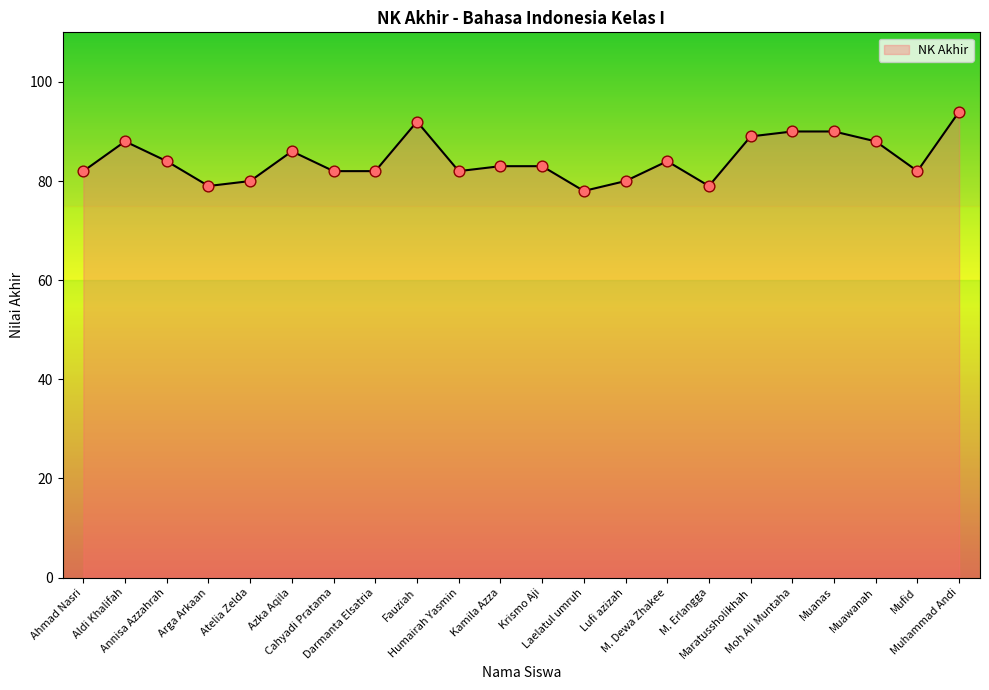

What is the change in value from Krismo Aji to M. Erlangga?

-4